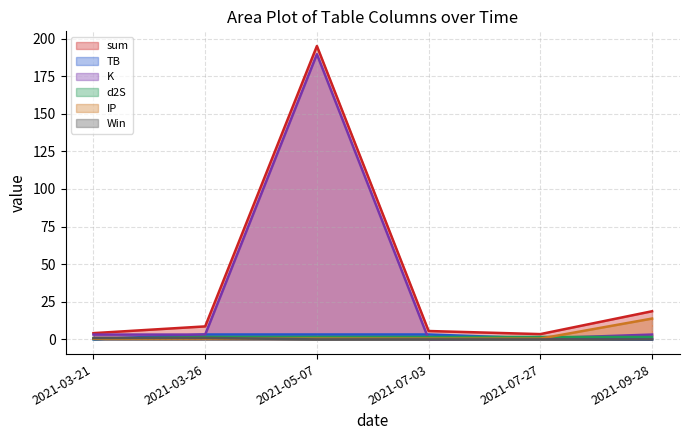

What is the greatest value displayed?

195.0